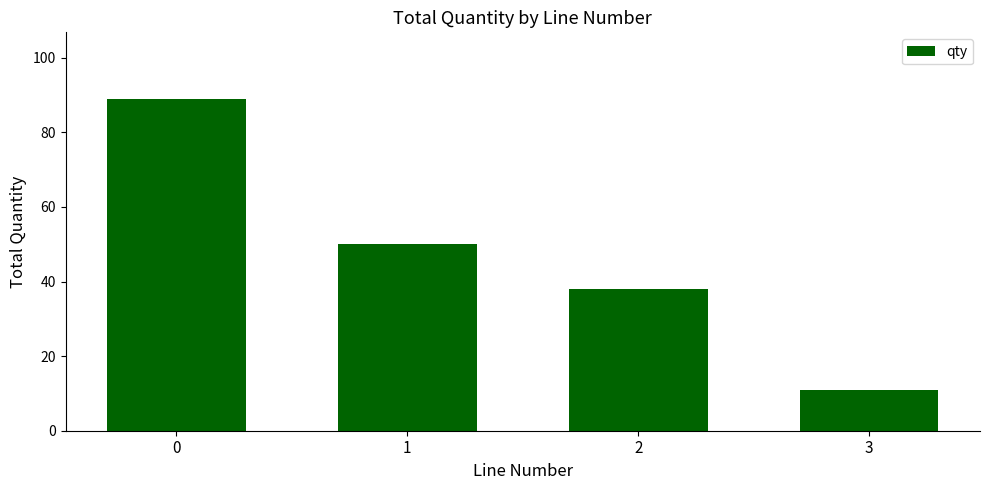

Reading right to left, what are all the values shown in this chart?

11	38	50	89